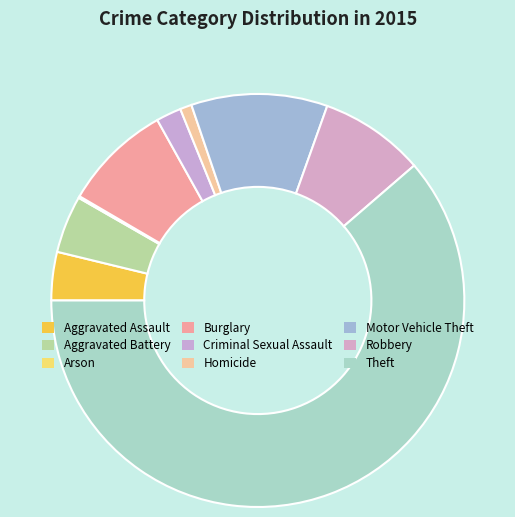

What percentage is NOT represented by Aggravated Battery?

95.5%